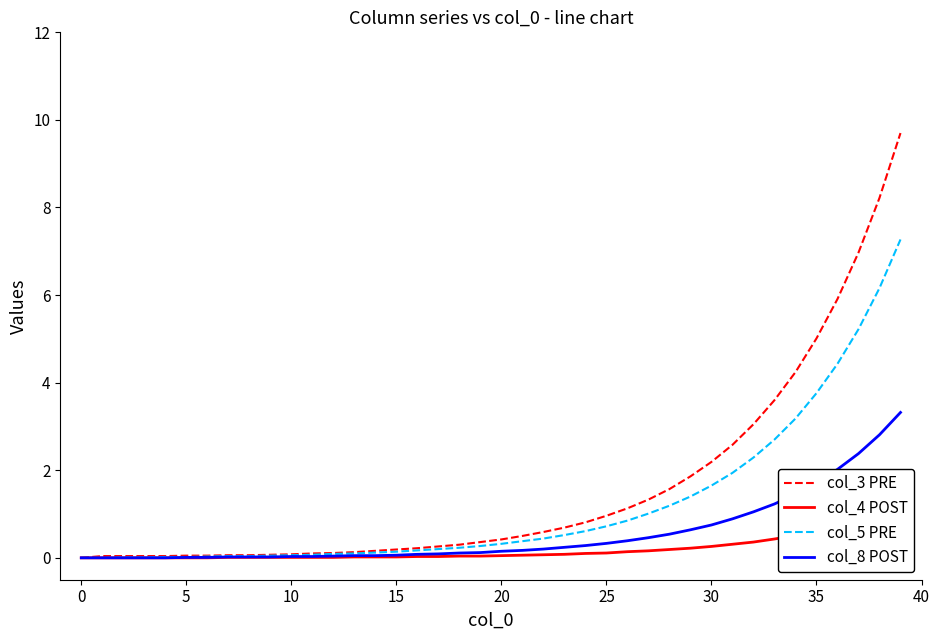

Rank the series at 31 from lowest to highest value.

col_4 POST, col_8 POST, col_5 PRE, col_3 PRE